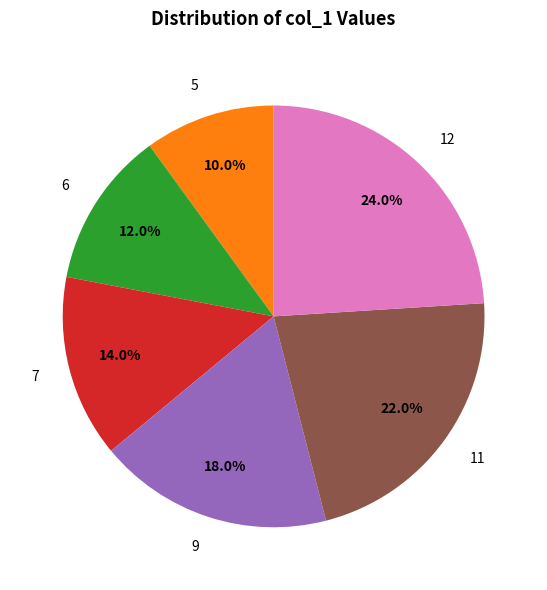

To the nearest percent, what is the difference between the 7 and 11 slice percentages?

8%